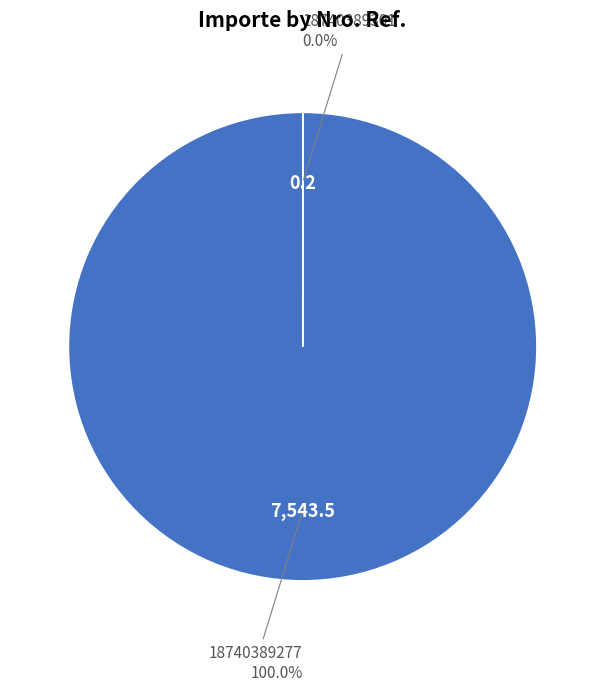

Is there any slice that represents more than half of the pie?

Yes